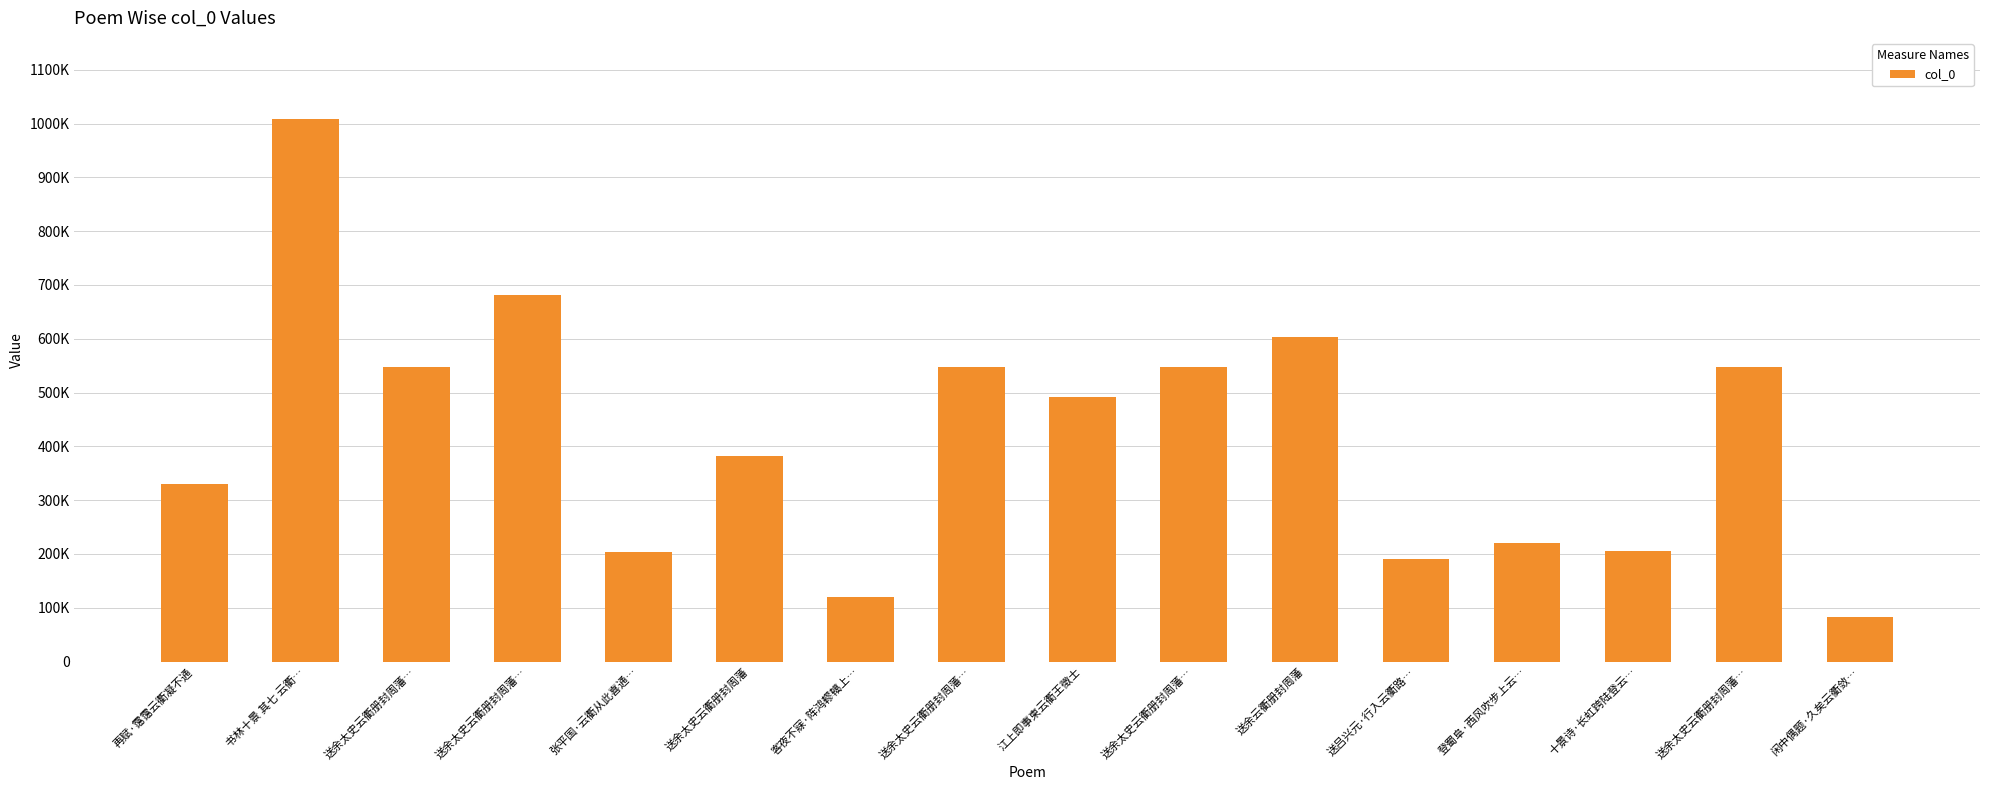

What is the maximum value shown in the chart?

1008030